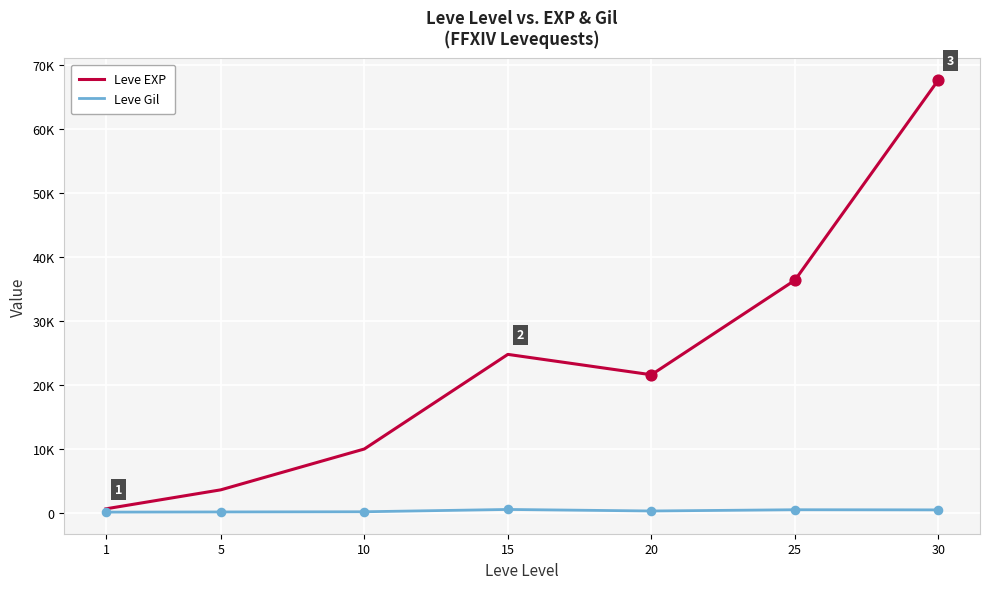

At which category is the sum across all series the highest?

30